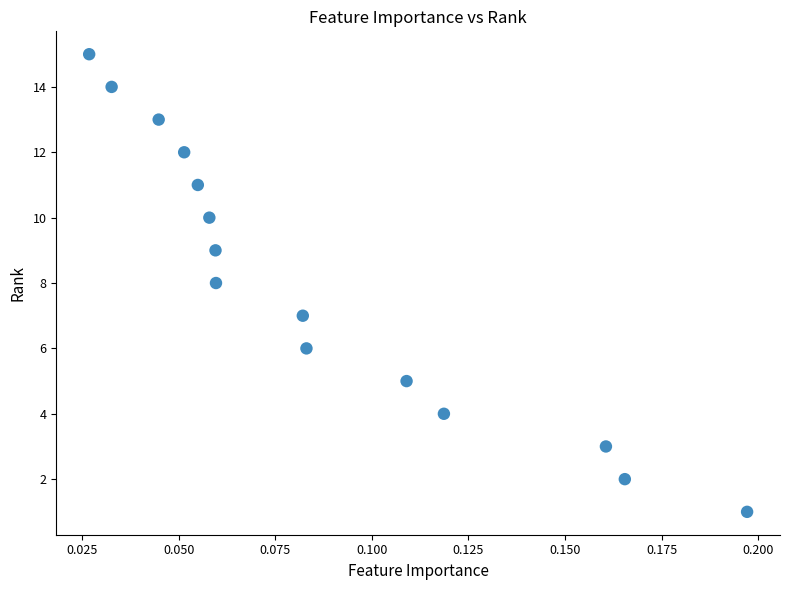

What is the range of Y values (max minus min)?

14